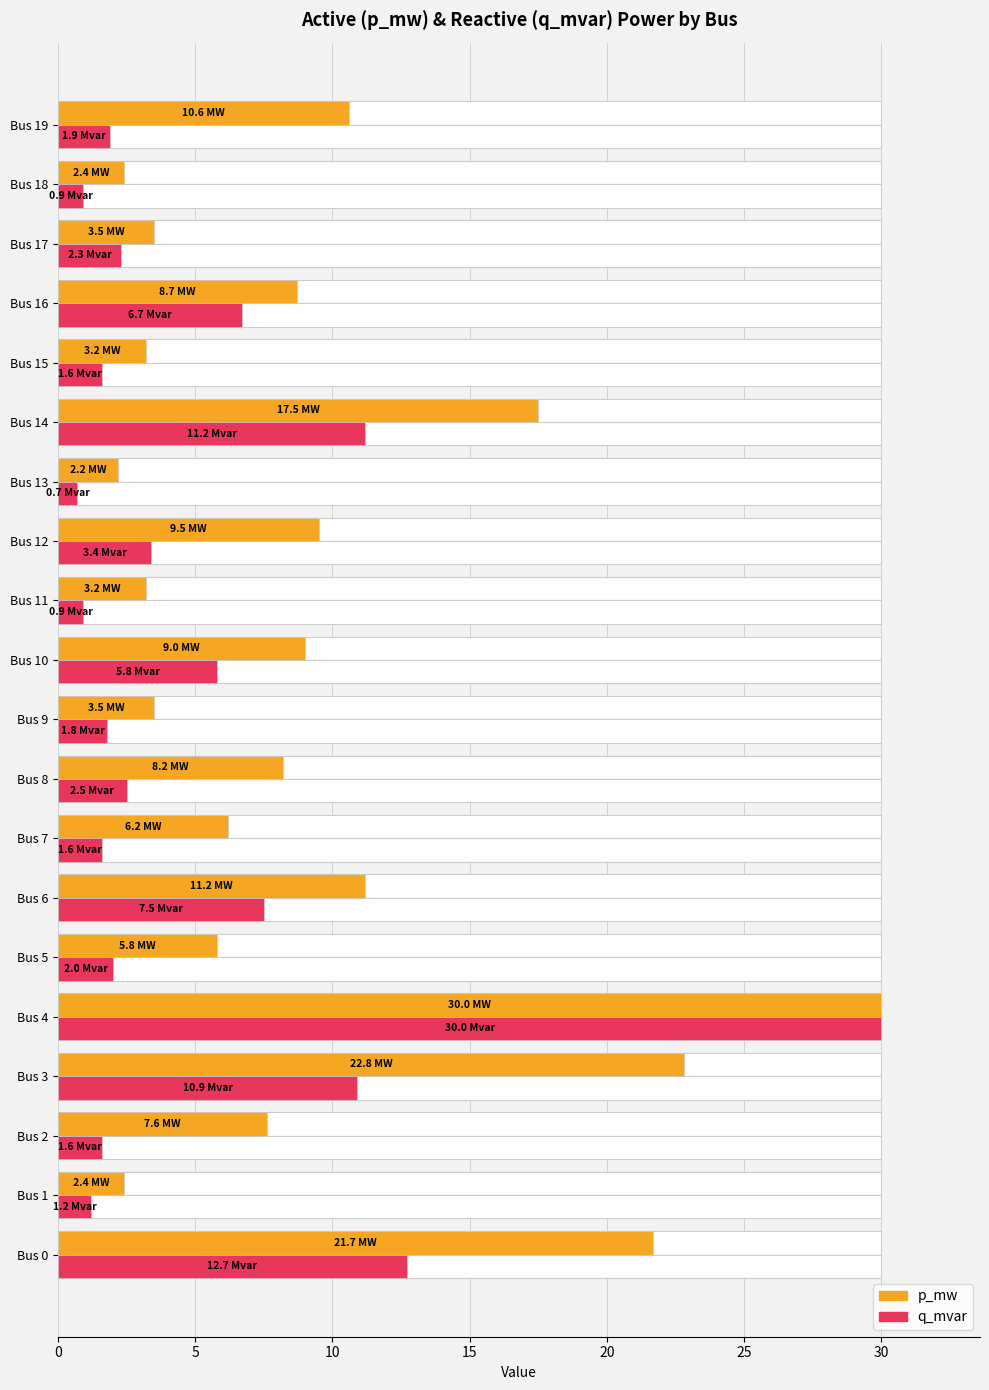

What is the label of the 8th bar from the right?

12